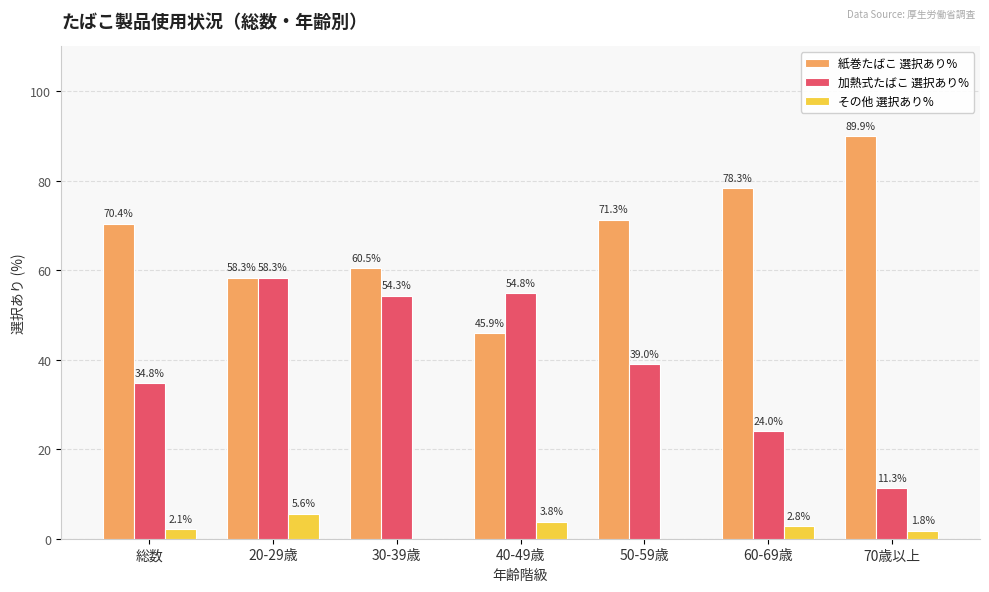

Reading right to left, extract all data points from this chart.

紙巻たばこ 選択あり%: 89.9	78.3	71.3	45.9	60.5	58.3	70.4
加熱式たばこ 選択あり%: 11.3	24.0	39.0	54.8	54.3	58.3	34.8
その他 選択あり%: 1.8	2.8	0.0	3.8	0.0	5.6	2.1